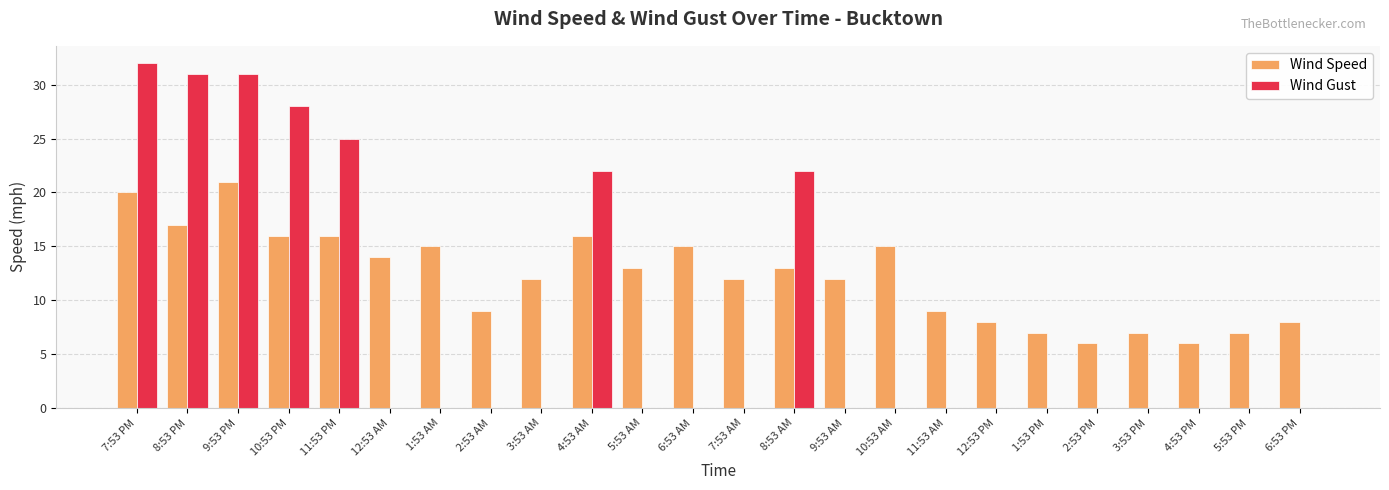

What is the difference between the Wind Gust values at 5:53 AM and 11:53 PM?

25